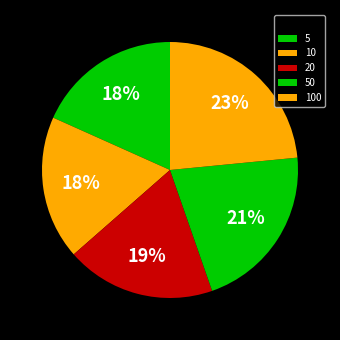

What is the smallest slice in the pie chart?

10